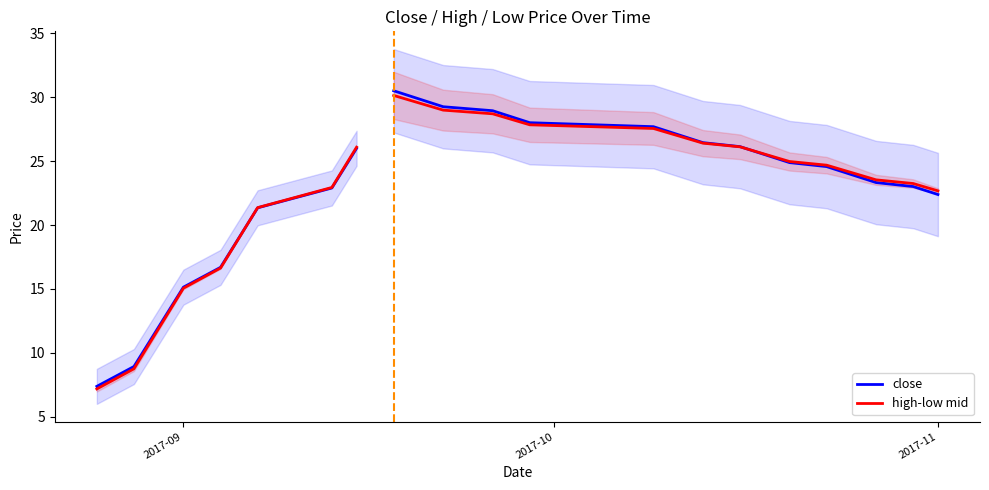

What is the minimum value for close?

7.4